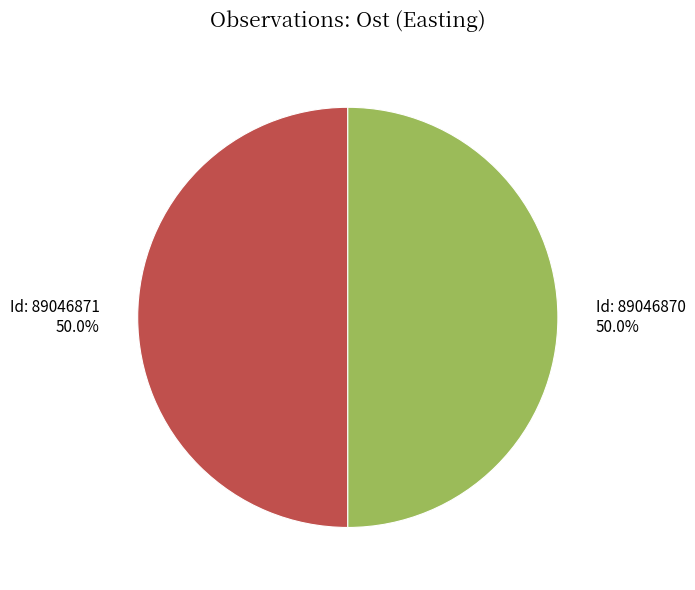

Rank the categories by value from highest to lowest.

89046871, 89046870